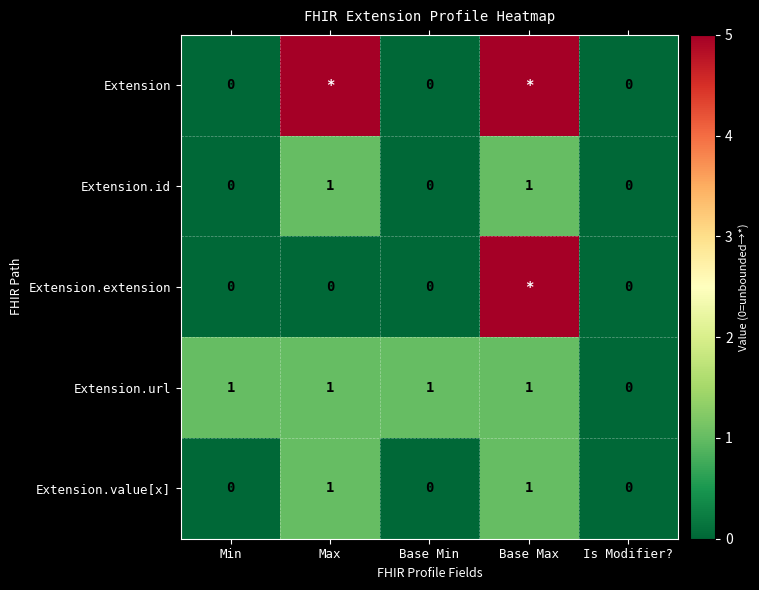

At which label is Extension.url closest to 0?

Is Modifier?